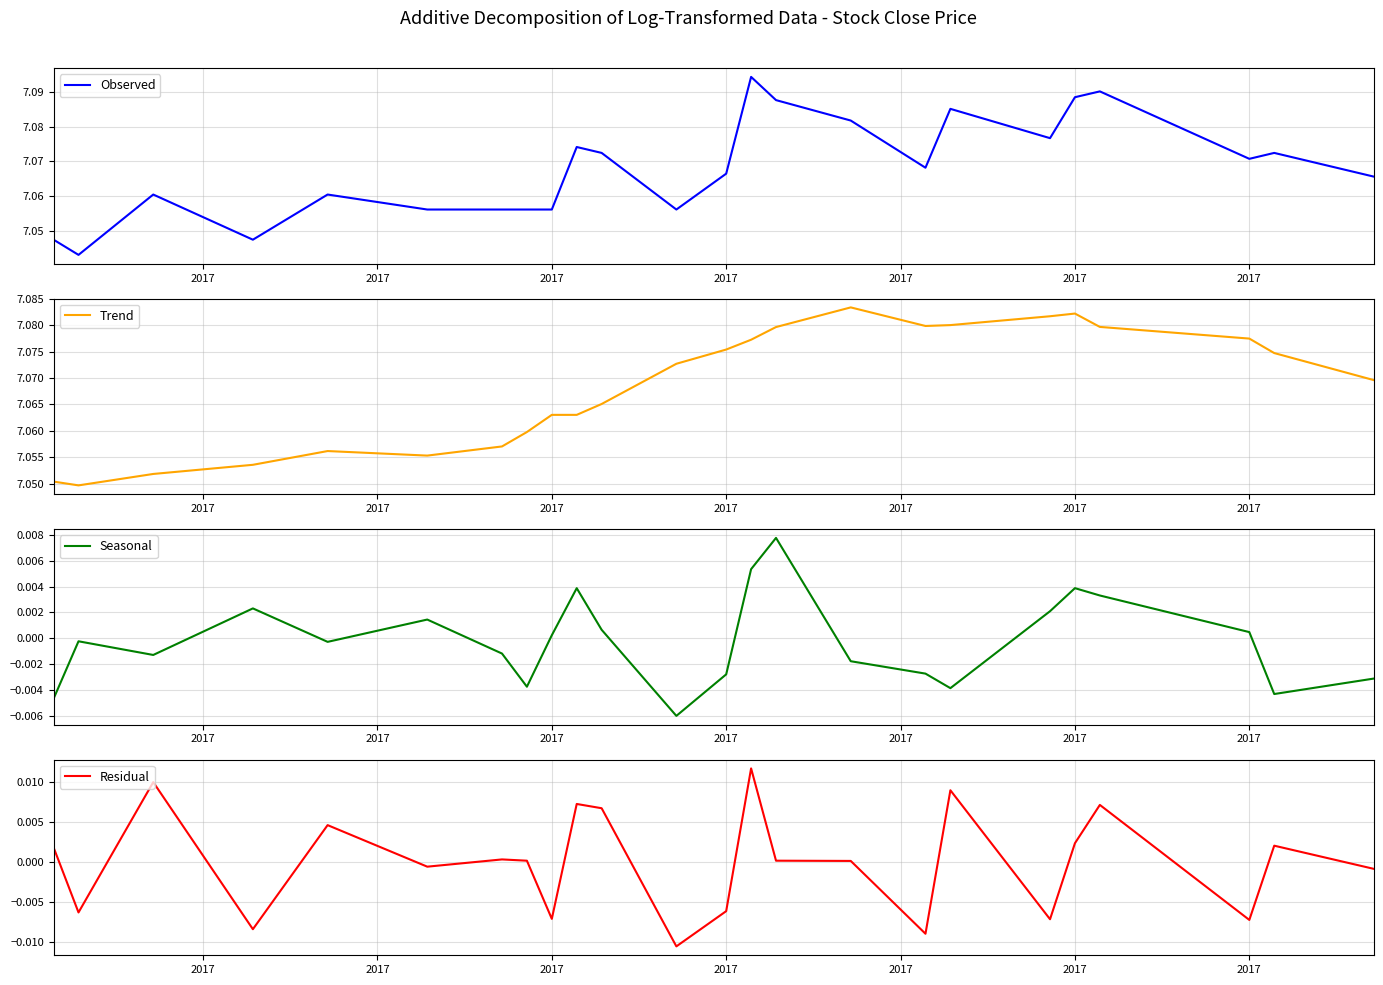

How many data points in Seasonal are less than 0?

13